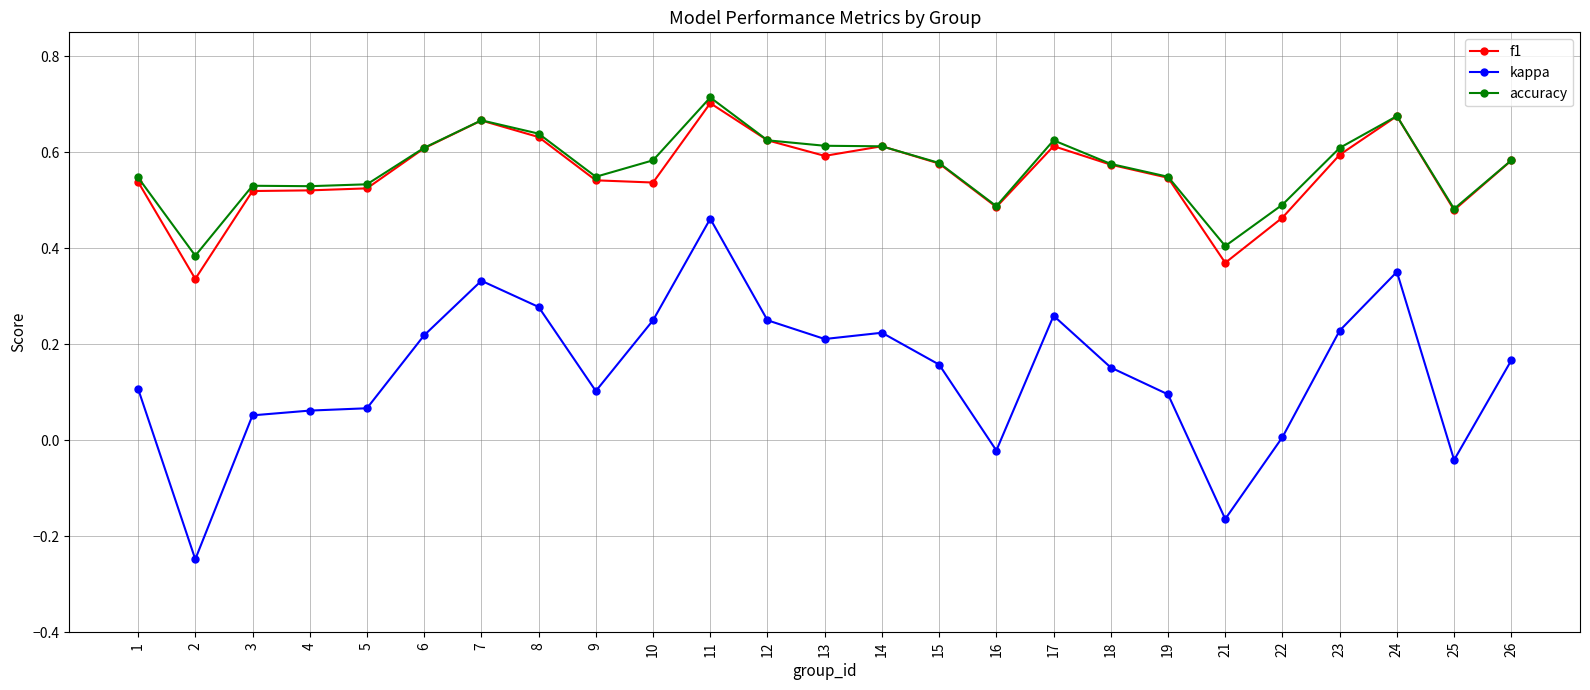

Between 7 and 21, which series saw the biggest shift?

kappa